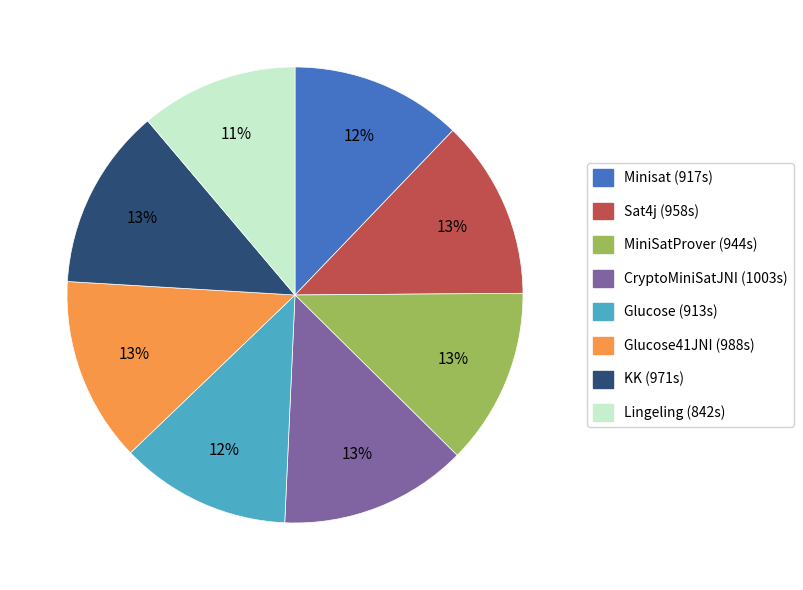

Is there a majority slice in this chart?

No